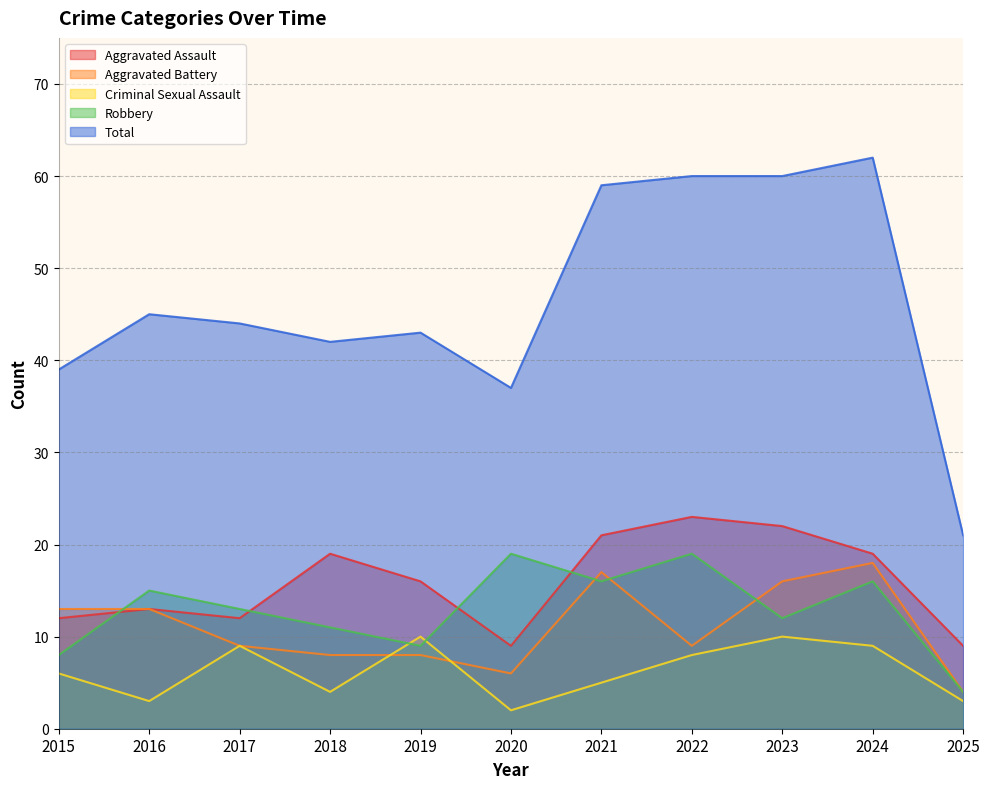

Does the chart have visible grid lines?

Yes